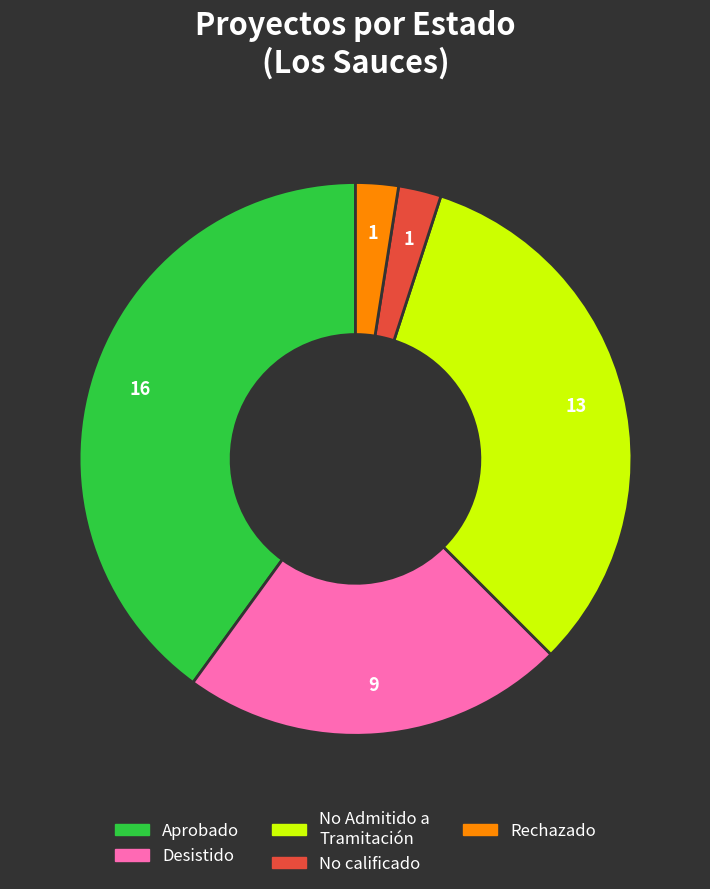

Is there a majority slice in this chart?

No